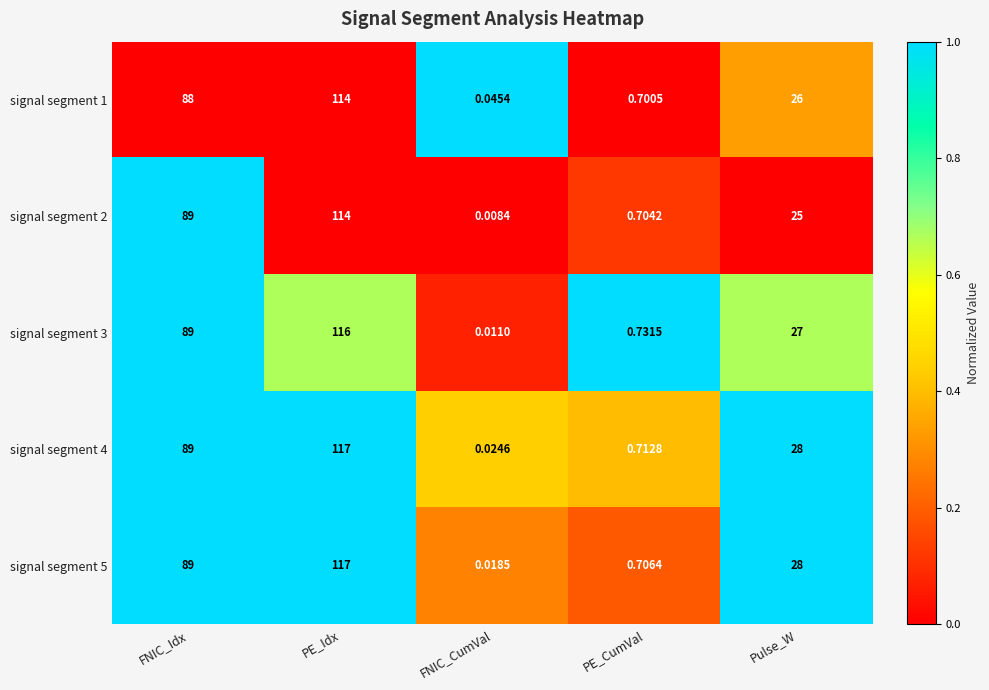

At which label is signal segment 5 closest to 58?

Pulse_W